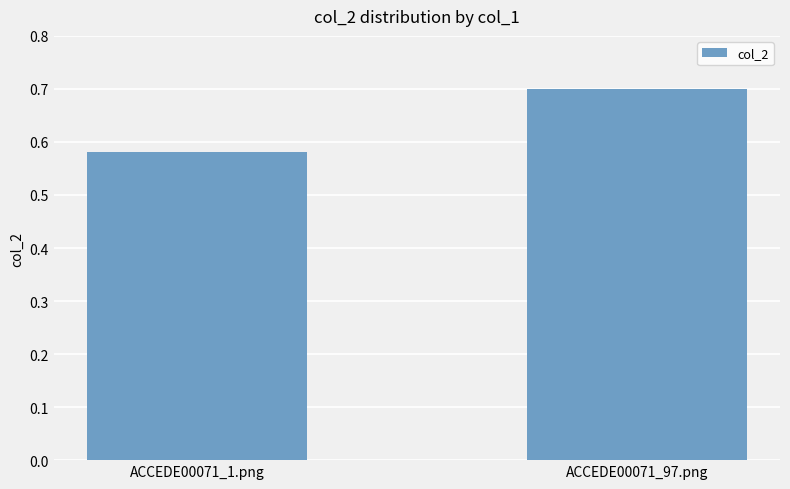

How many bars are there in total?

2